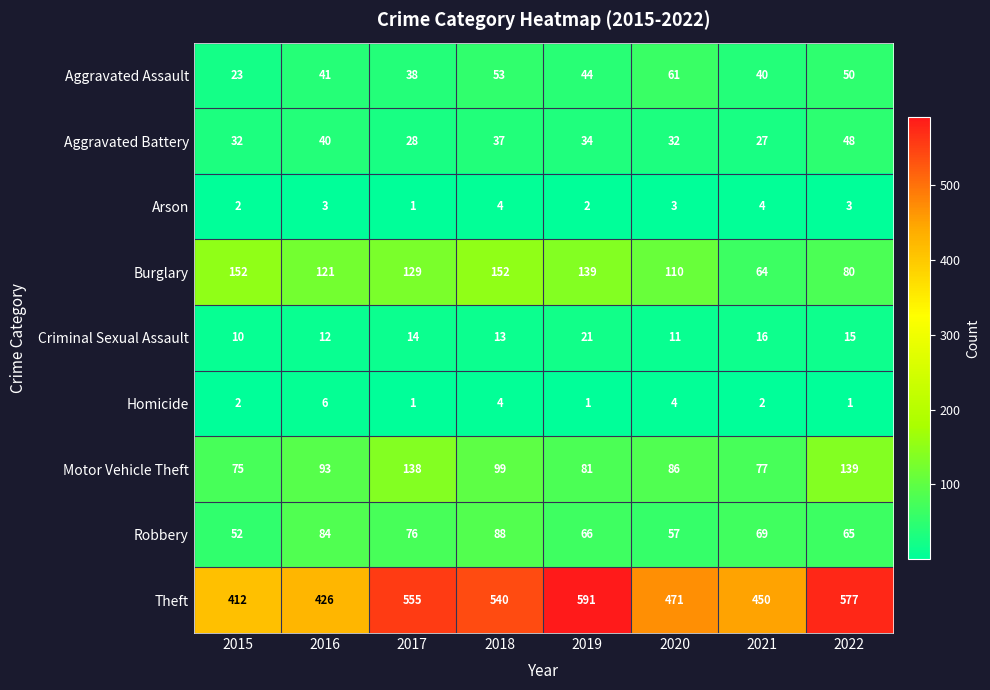

Rank the series by their maximum value, from lowest to highest.

Arson, Homicide, Criminal Sexual Assault, Aggravated Battery, Aggravated Assault, Robbery, Motor Vehicle Theft, Burglary, Theft